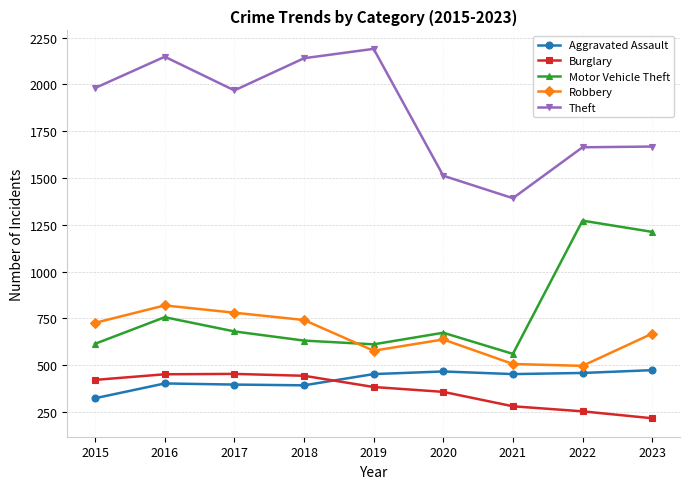

At how many categories does at least one series exceed 260?

9